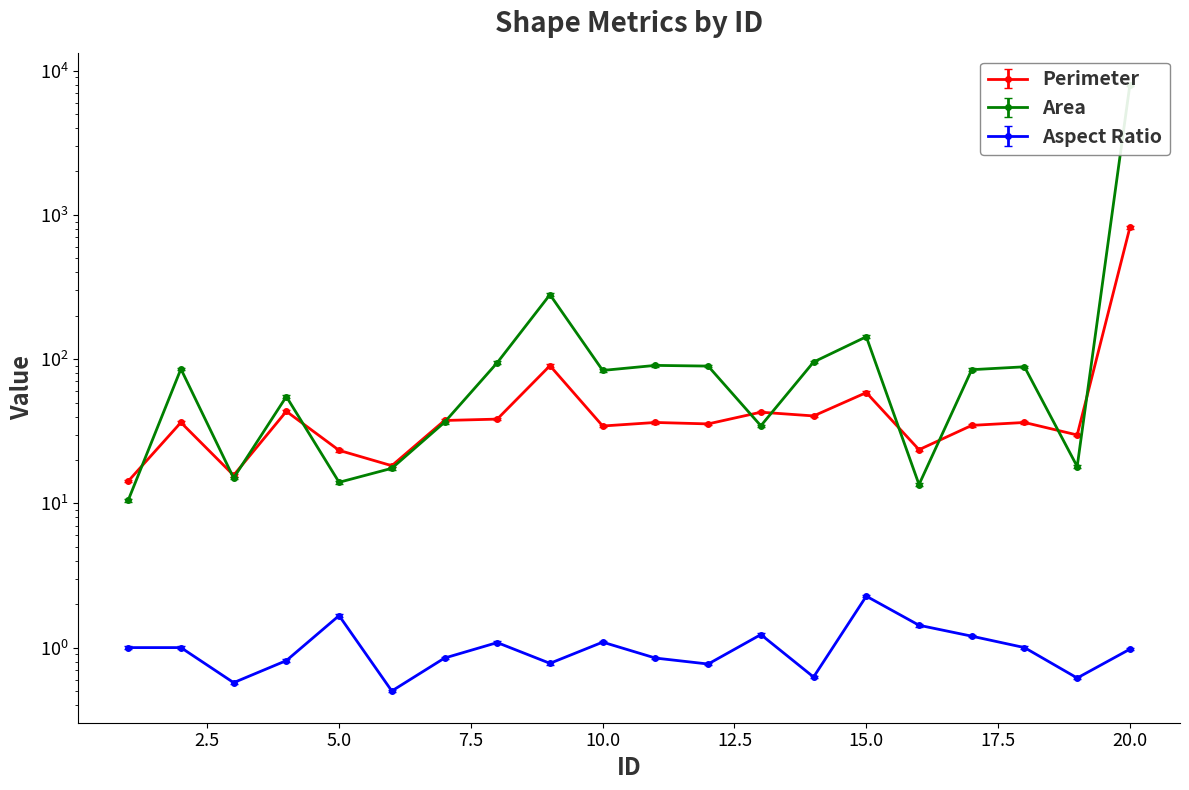

At 10, list the series in order from smallest to largest.

Aspect Ratio, Perimeter, Area